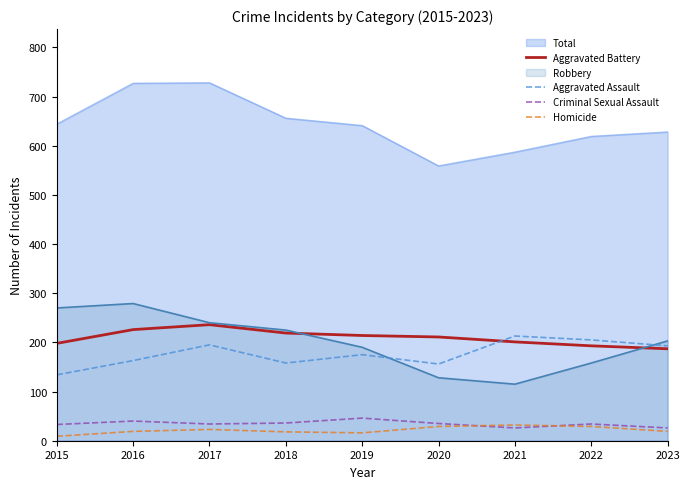

Does the chart have visible grid lines?

No